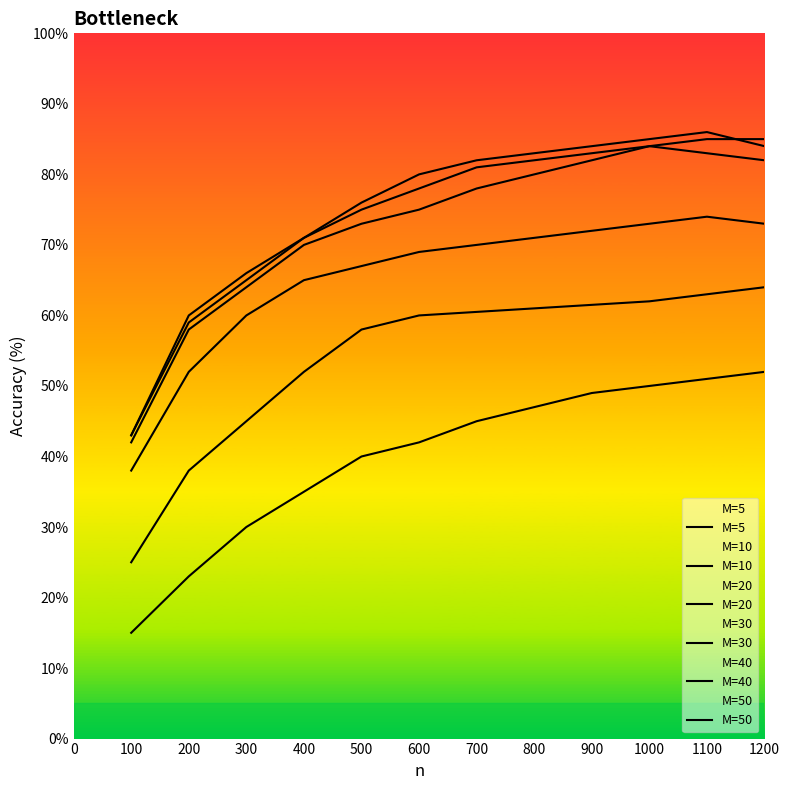

What are all the series names shown in the legend?

M=5, M=10, M=20, M=30, M=40, M=50